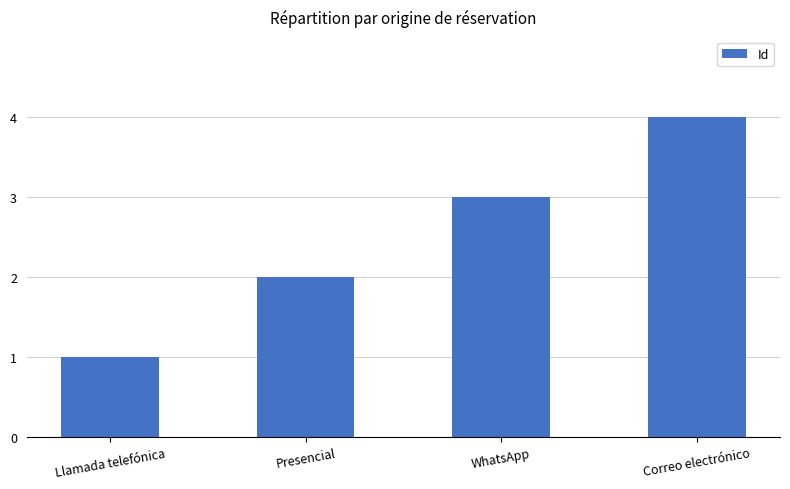

Which has a higher value, Llamada telefónica or Presencial?

Presencial